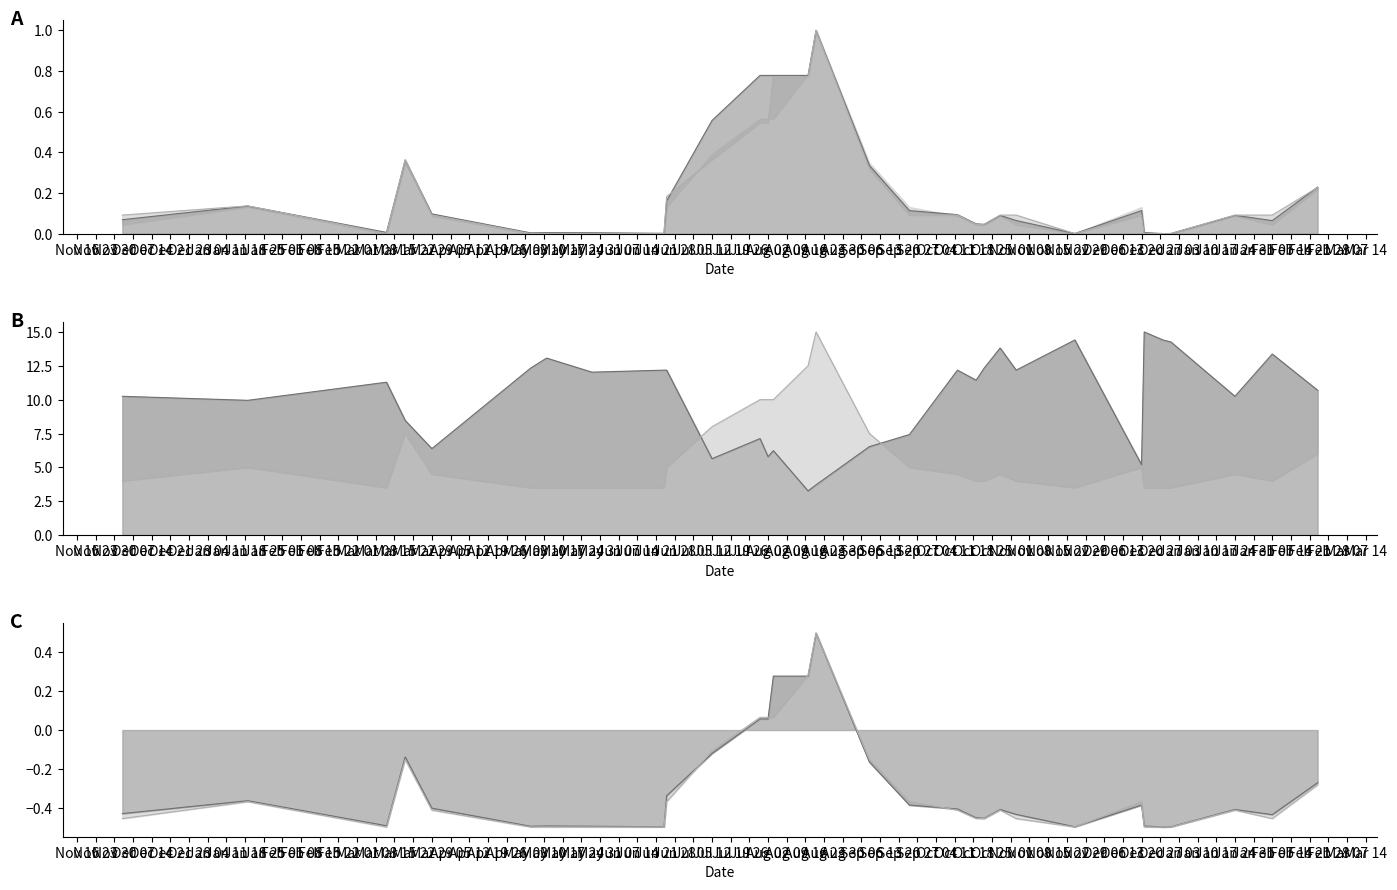

At which label does Precio maximo reach its minimum?

Nov 30